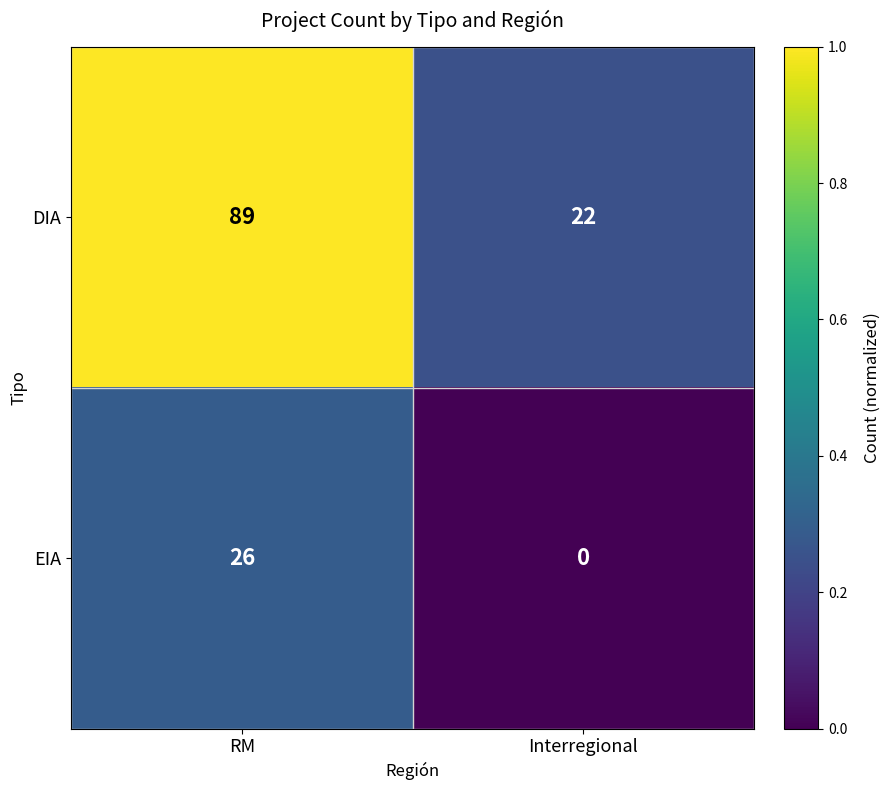

At which category does the chart reach its peak across all series?

RM